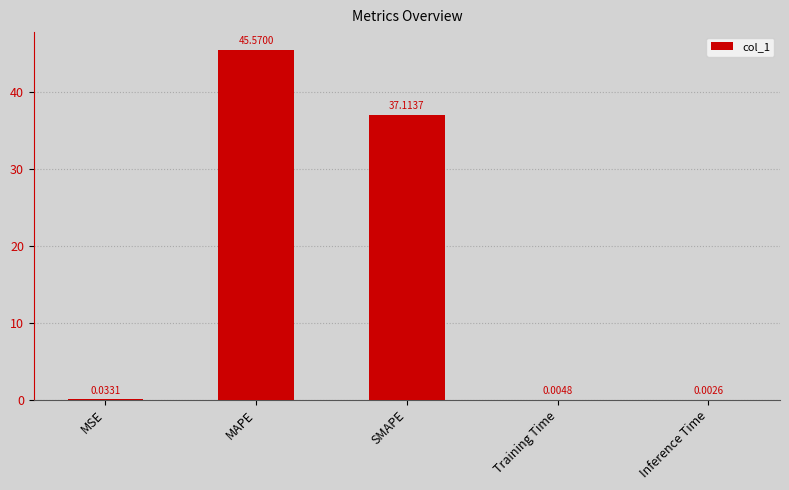

Count the number of data series in this chart.

1